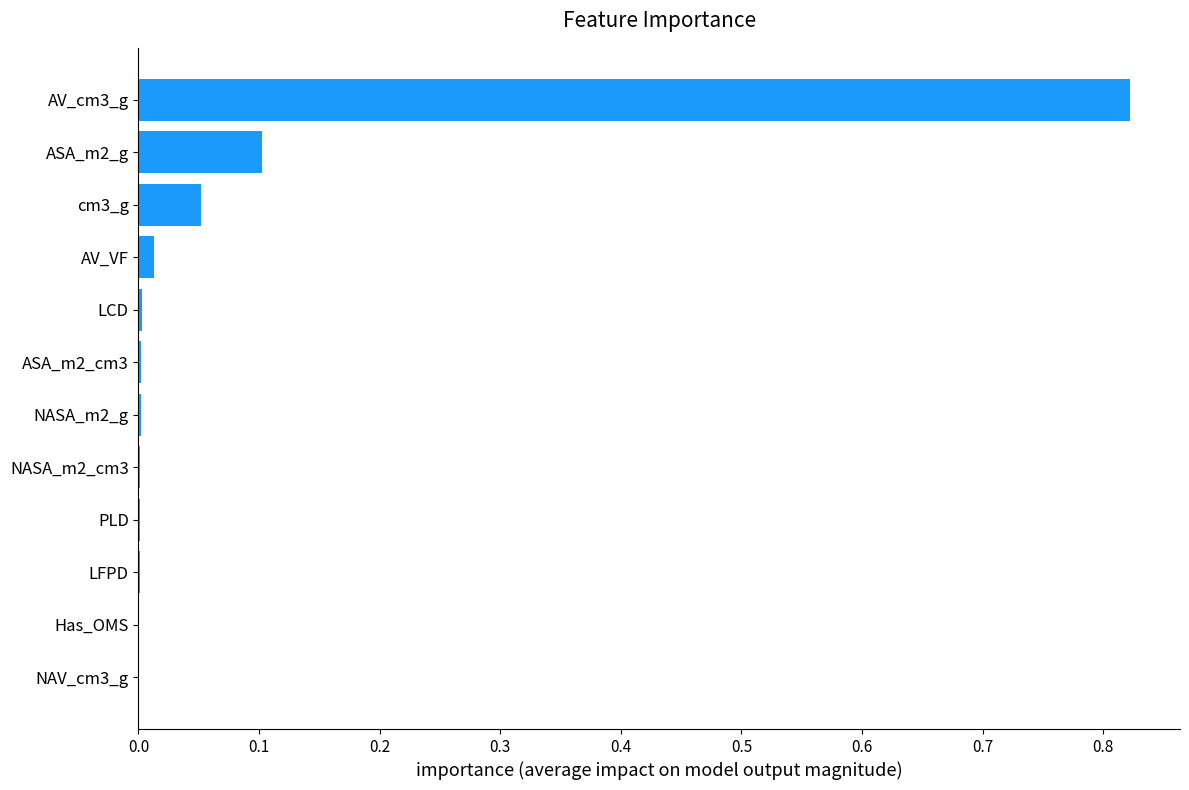

At which category does the chart reach its peak across all series?

AV_cm3_g